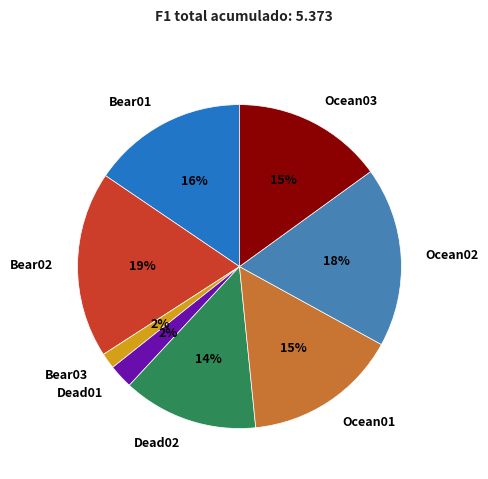

Combined, do Ocean03 and Dead01 account for over 50%?

No